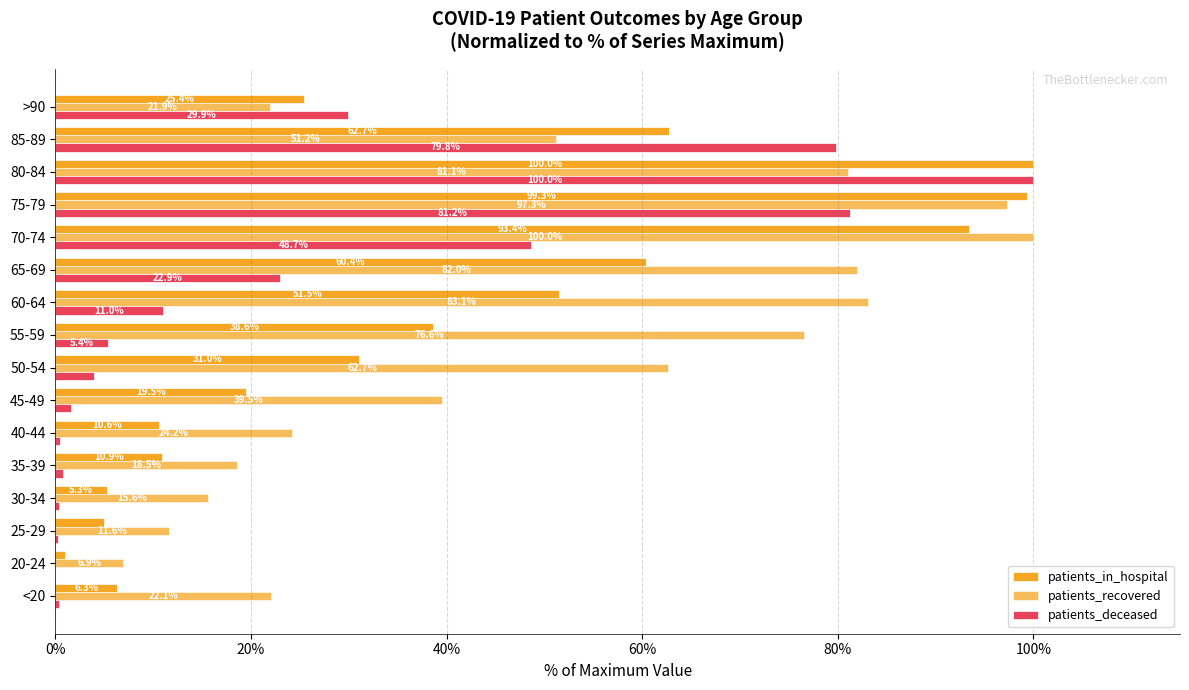

At how many categories does at least one series exceed 49?

8